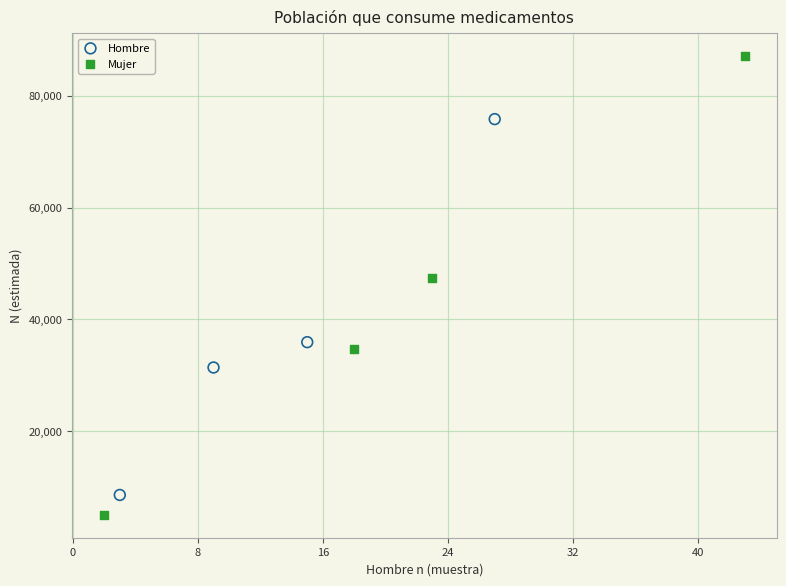

Which series contains the lowest Y value?

Mujer